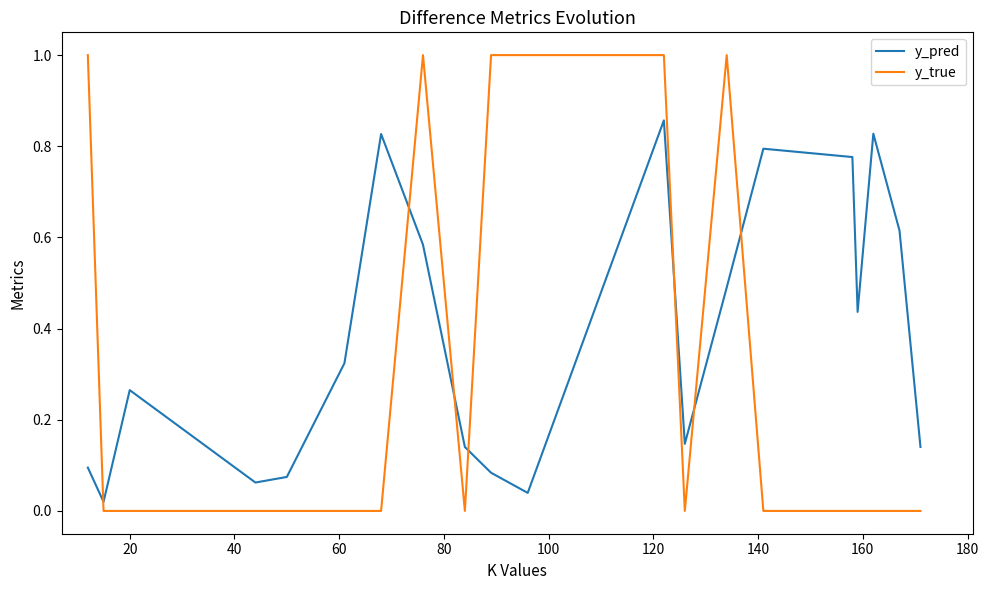

Which series has the widest spread of values?

y_true